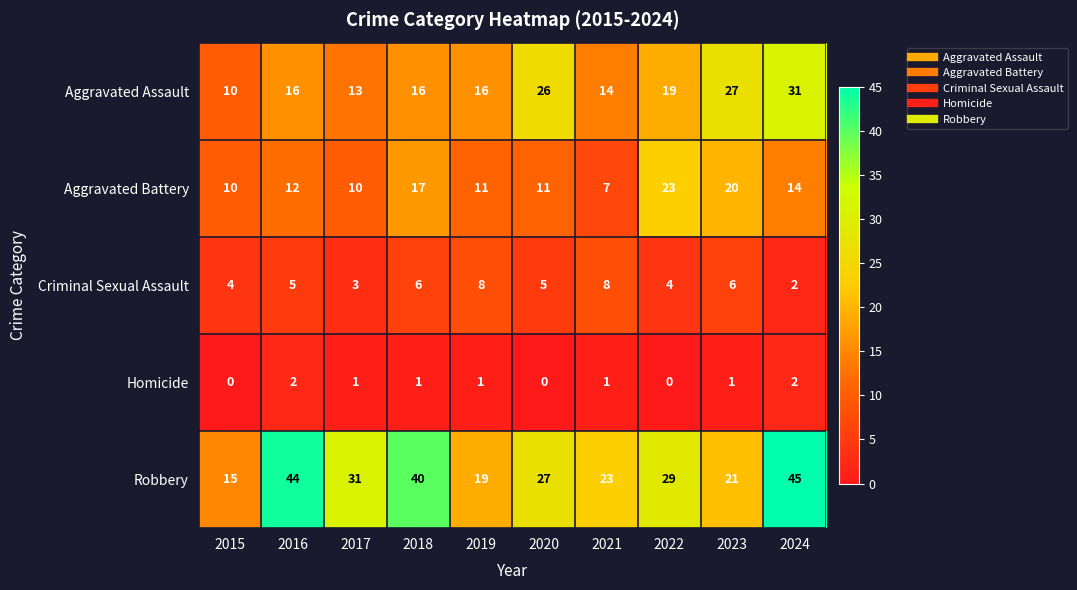

Which series has the largest total across all categories?

Robbery